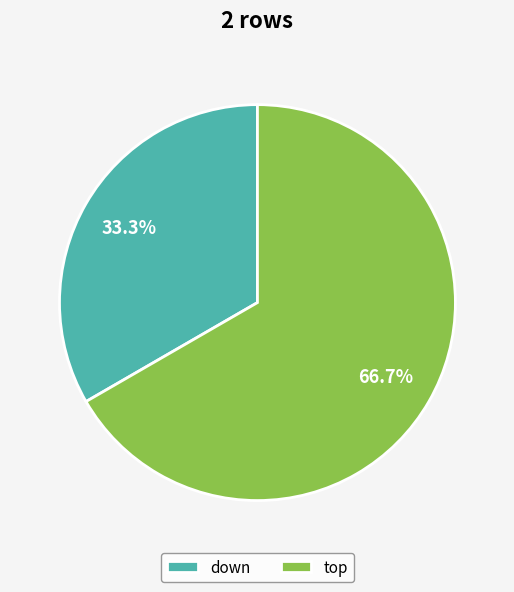

Which slice represents more than half of the pie?

top